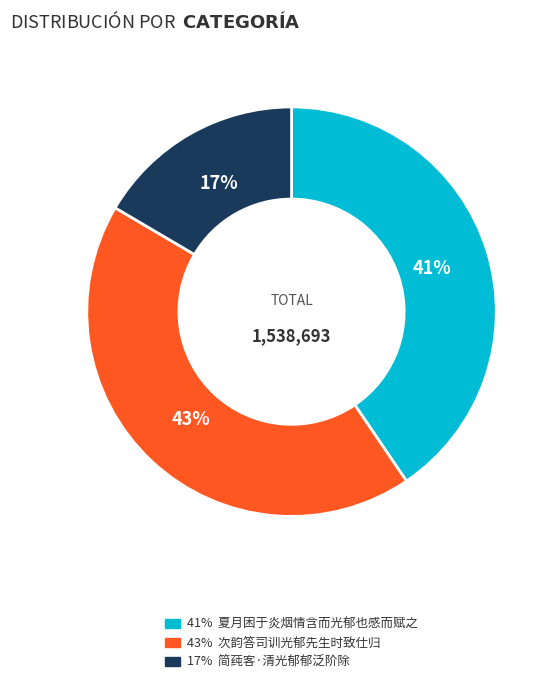

To the nearest percent, what is the average slice percentage?

33%